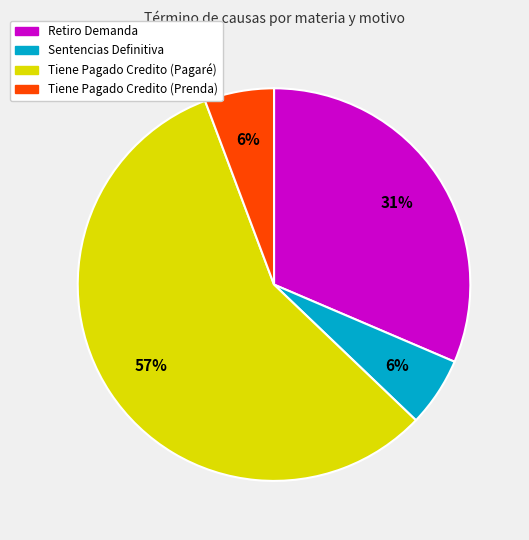

True or false: Tiene Pagado Credito (Pagaré) accounts for 57% of the total.

True